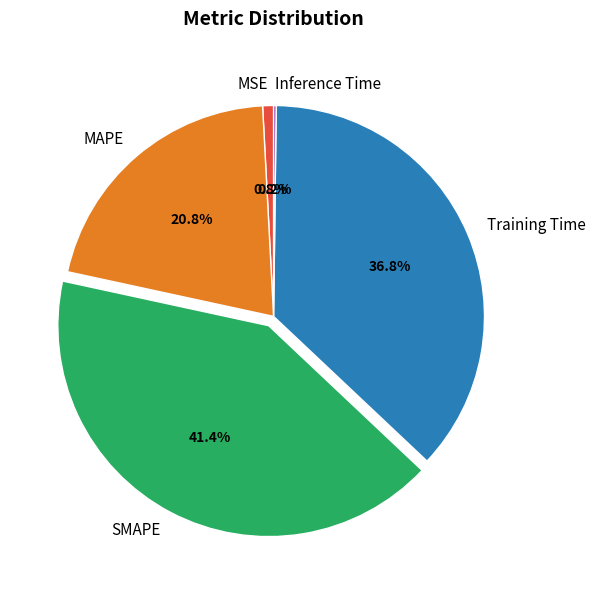

True or false: Training Time accounts for 37% of the total.

True